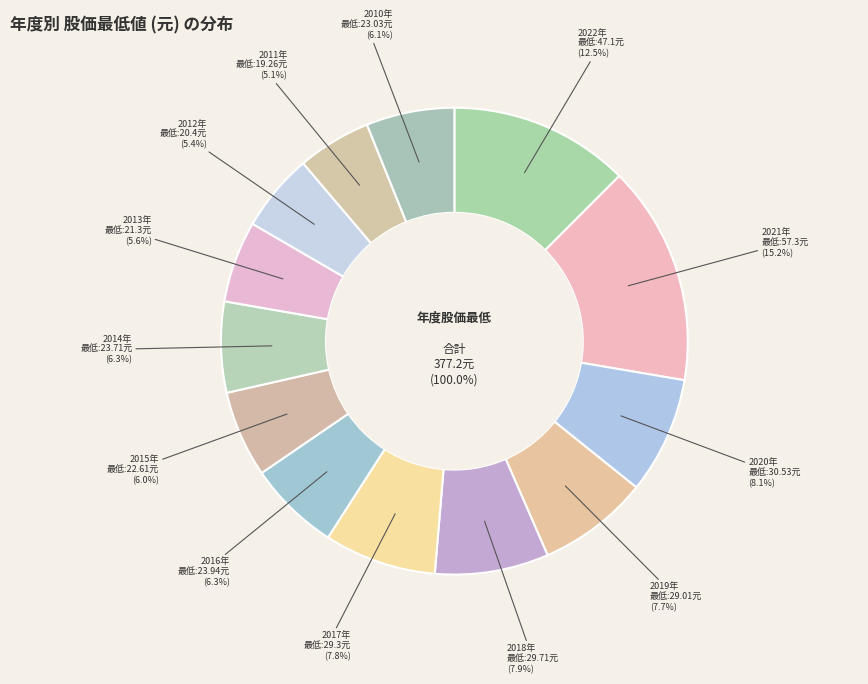

What is the change in value from 2021 to 2020?

-26.8